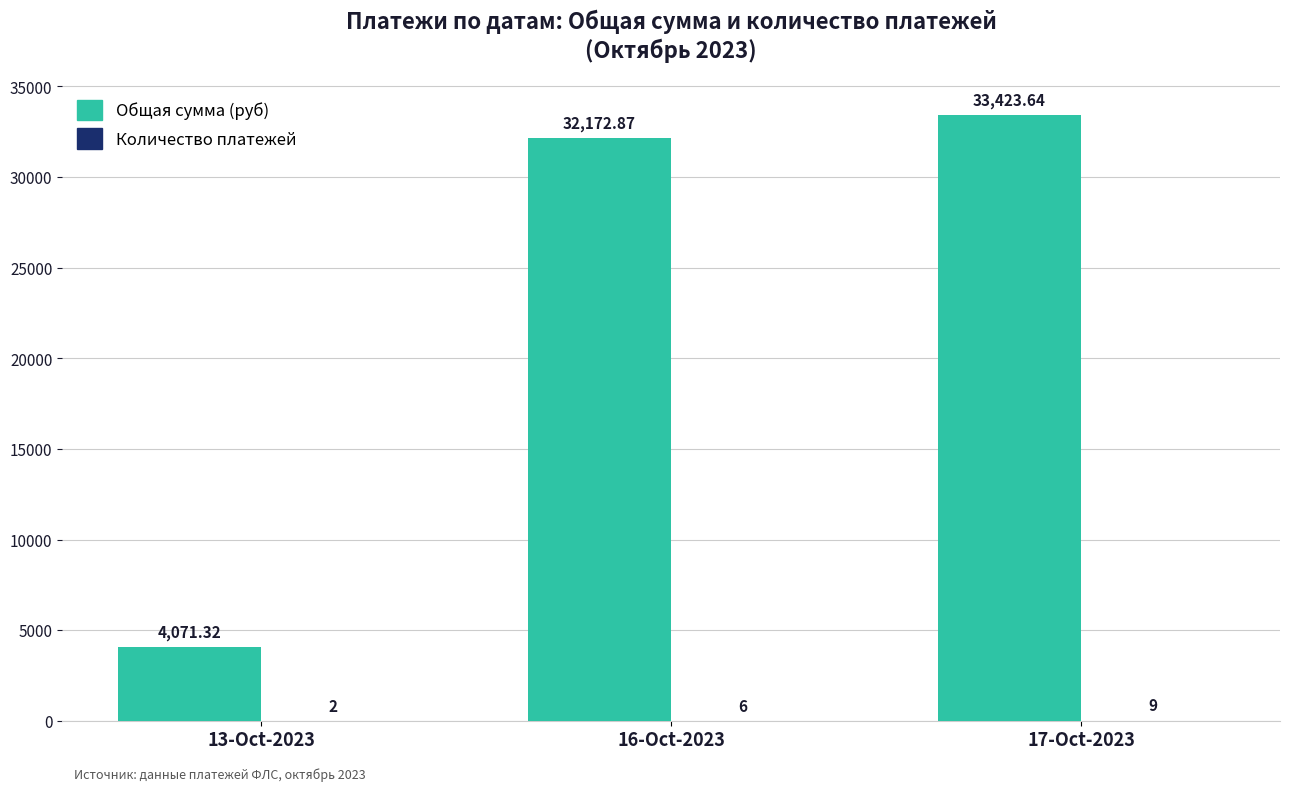

At which category is the sum across all series the highest?

17-Oct-2023